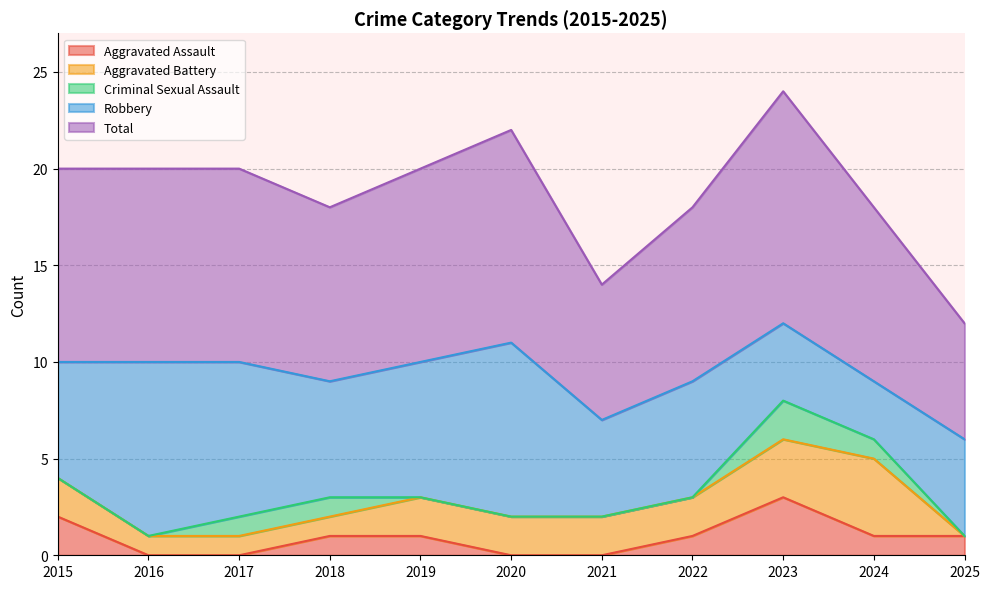

Which series has the largest total across all categories?

Total